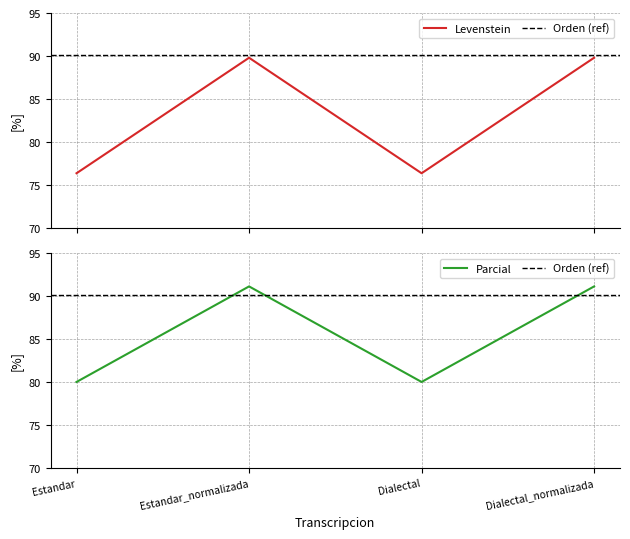

True or false: Parcial has more than 2 interior local peaks.

False